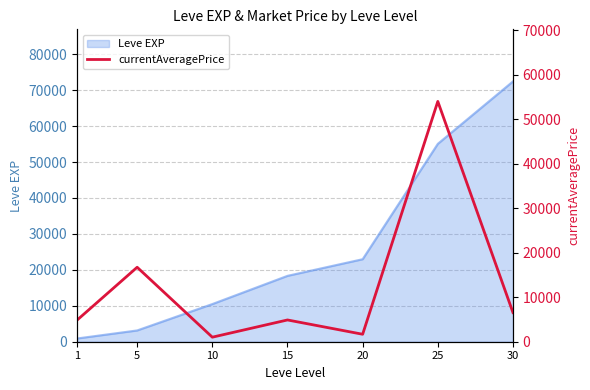

How many categories are shown in the chart?

7